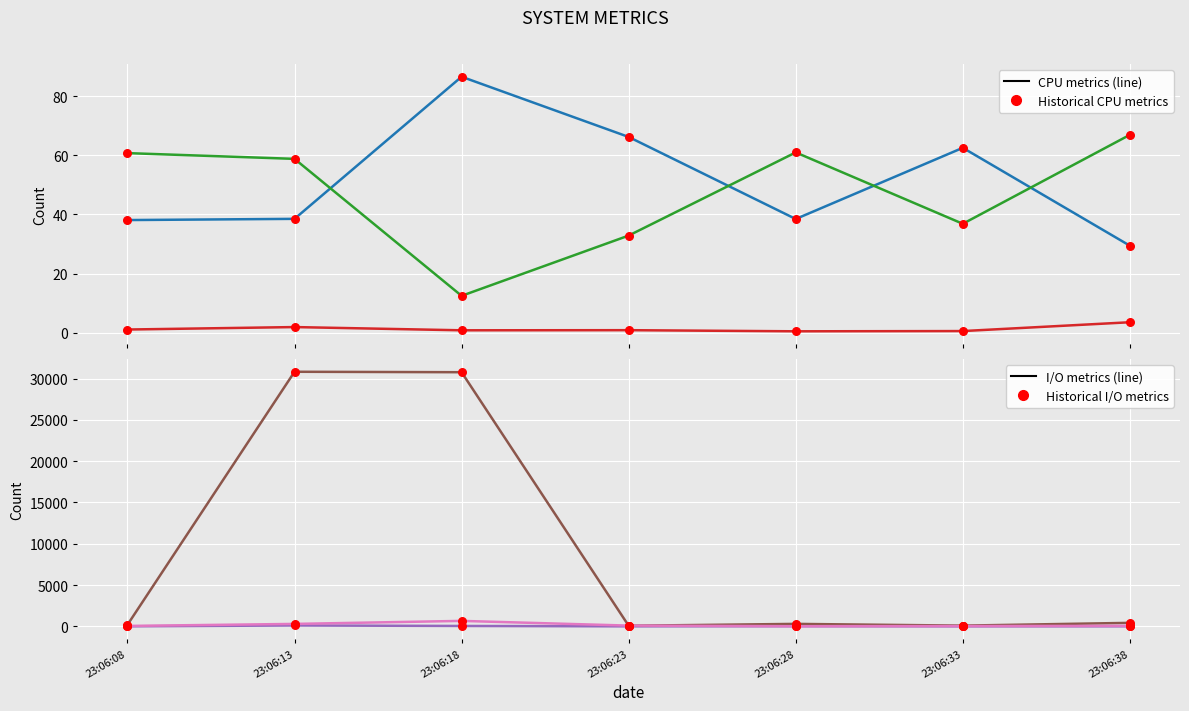

Is the value of %system at 23:06:18 greater than the value of avgrq-sz at 23:06:28?

No